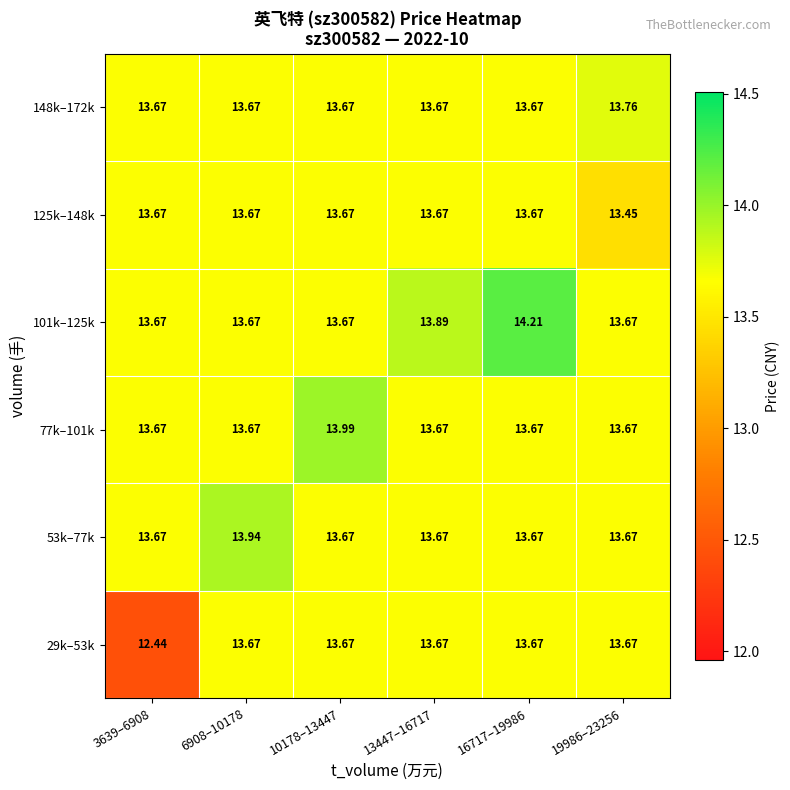

Is the value of 101k–125k at 16717–19986 greater than the value of 125k–148k at 3639–6908?

Yes